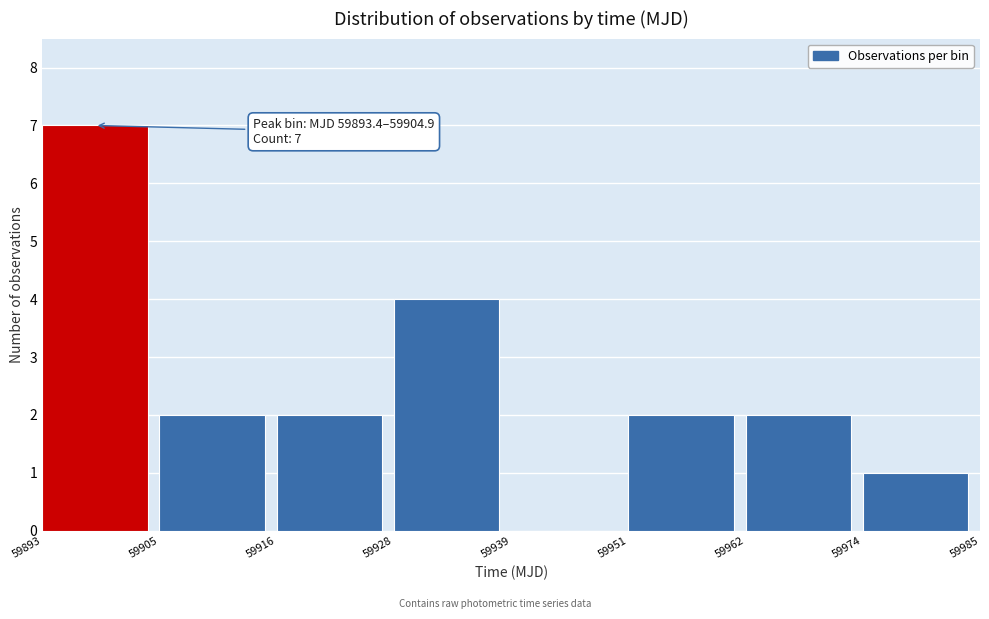

Which range on the x-axis has the tallest bar?

59893 to 59905